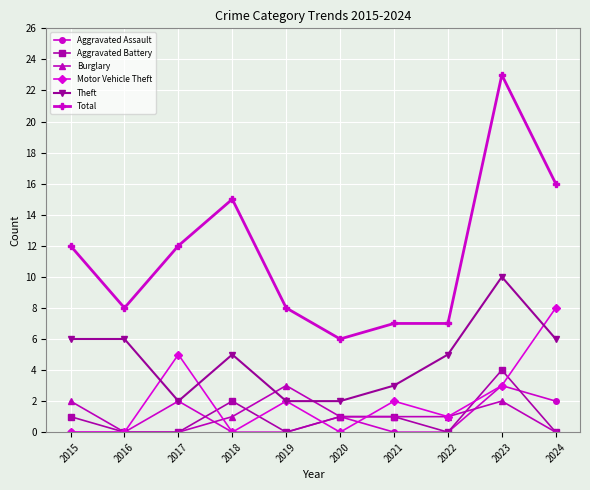

Reading left to right, list all the values displayed in this chart.

Aggravated Assault: 0	0	2	0	0	1	0	0	3	2
Aggravated Battery: 1	0	0	2	0	1	1	0	4	0
Burglary: 2	0	0	1	3	1	1	1	2	0
Motor Vehicle Theft: 0	0	5	0	2	0	2	1	3	8
Theft: 6	6	2	5	2	2	3	5	10	6
Total: 12	8	12	15	8	6	7	7	23	16